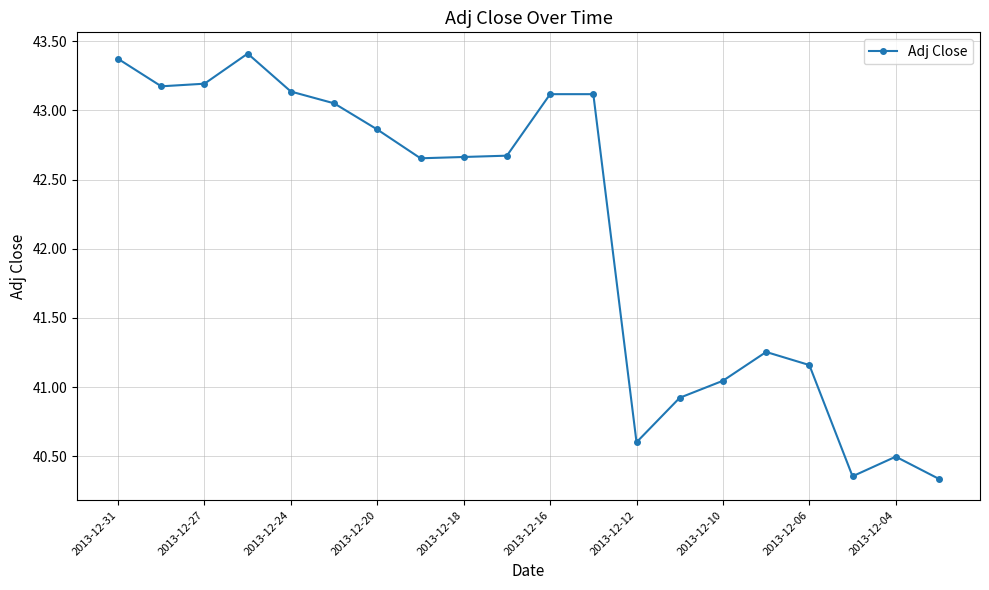

What is the difference between the maximum and minimum values?

3.1